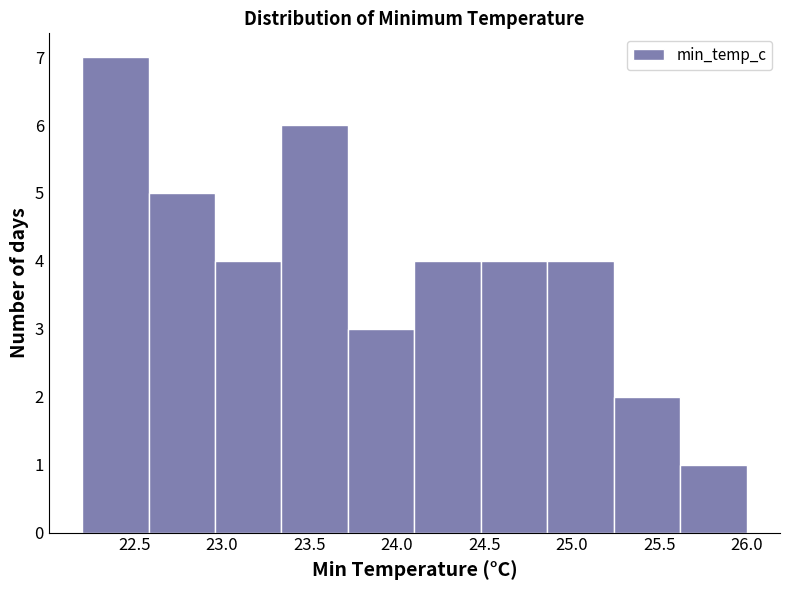

Which range on the x-axis has the tallest bar?

22.20 to 22.58